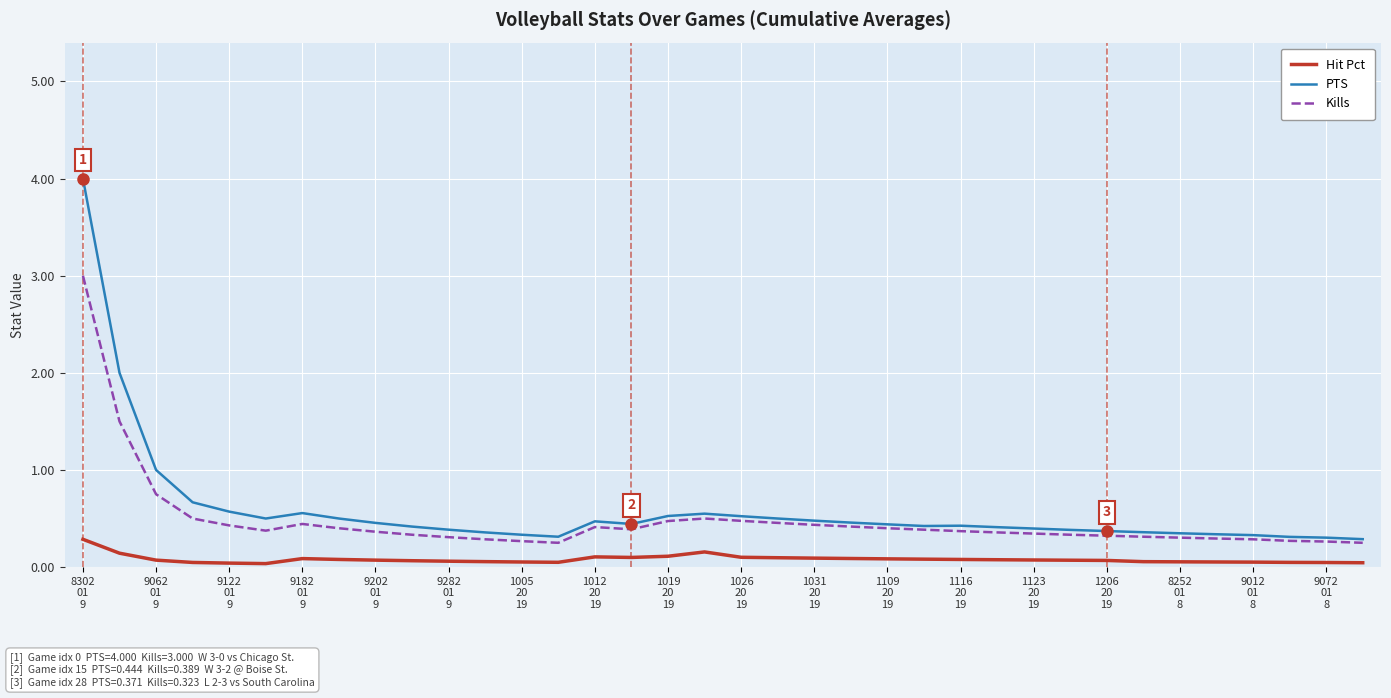

What is the maximum value shown in the chart?

4.0